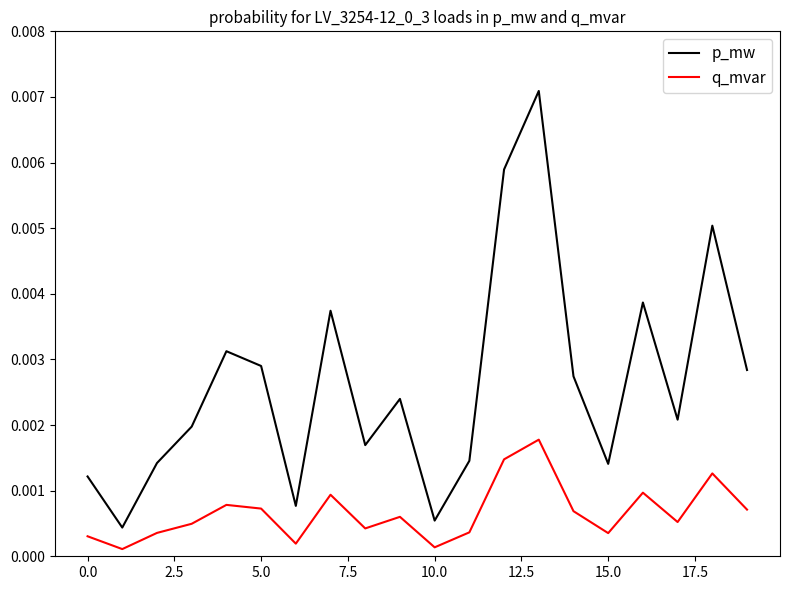

True or false: p_mw and q_mvar cross at least once.

False